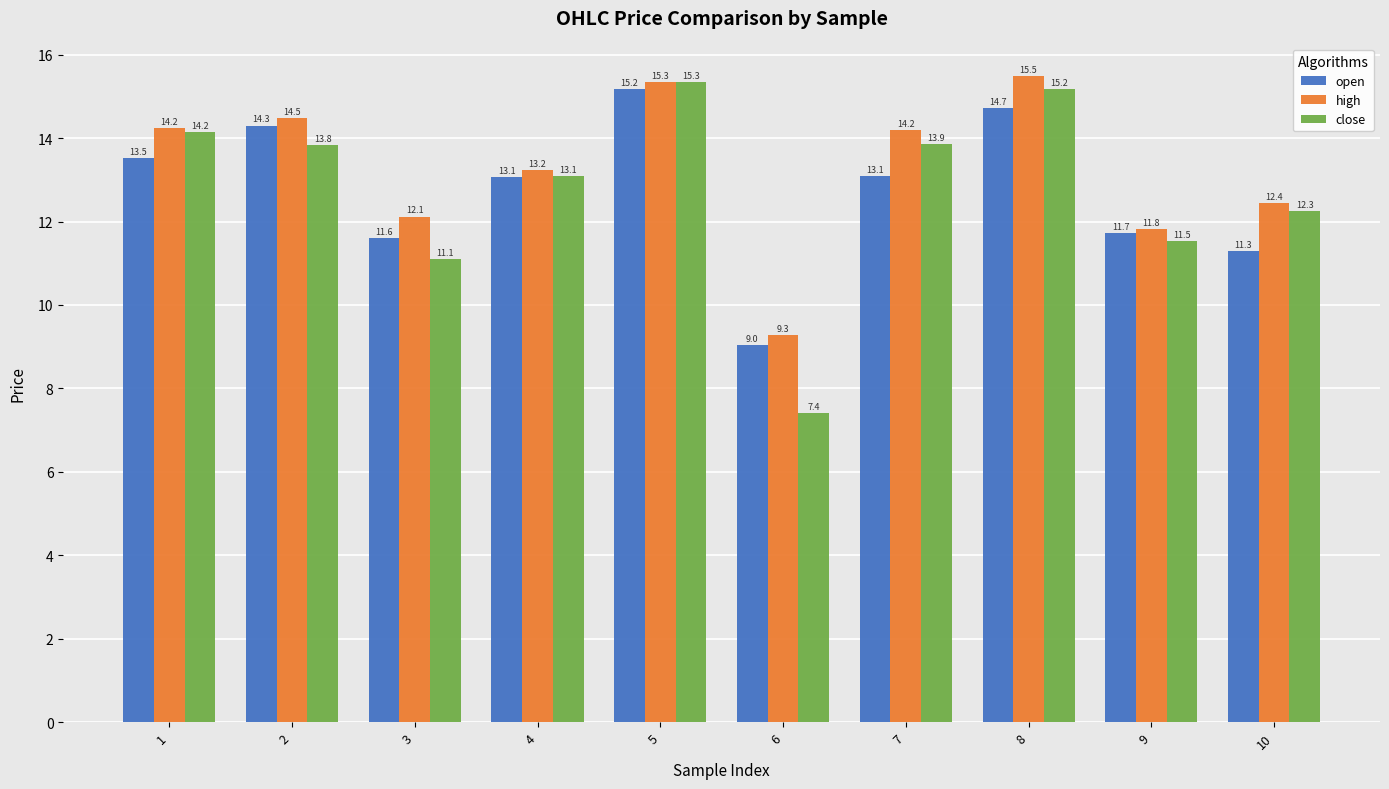

What value does the open series have at 4?

13.1